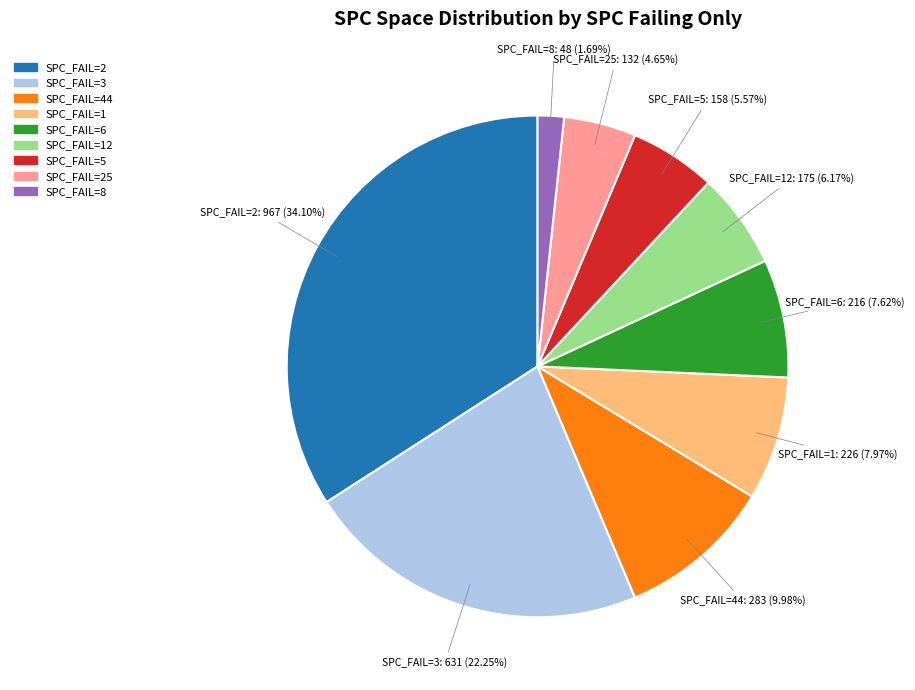

How many slices are in this pie chart?

9